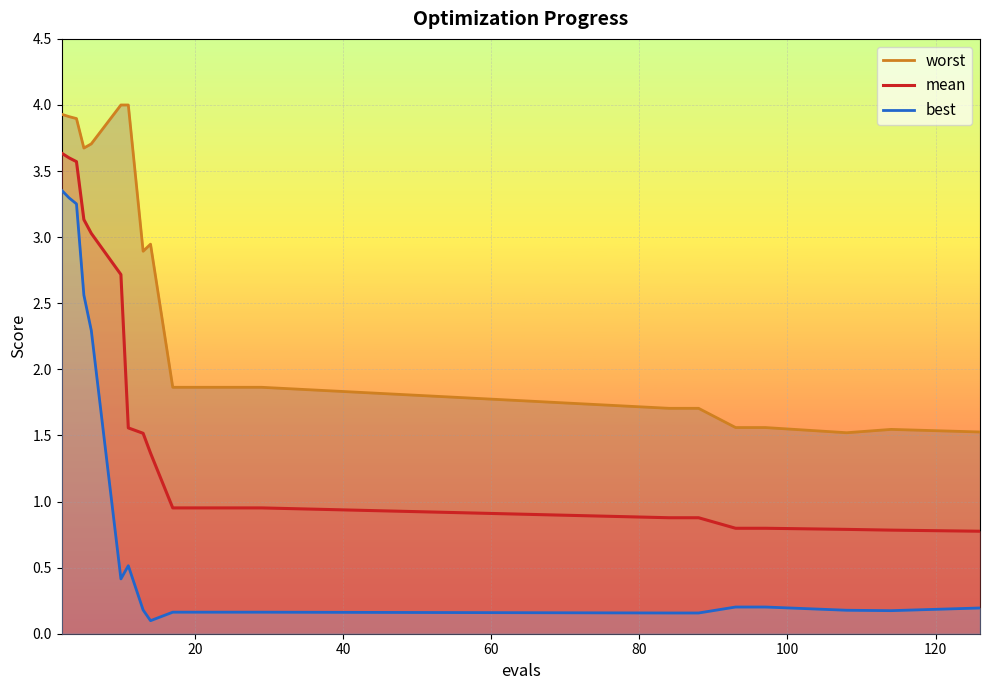

What is the highest value of the mean series?

3.6